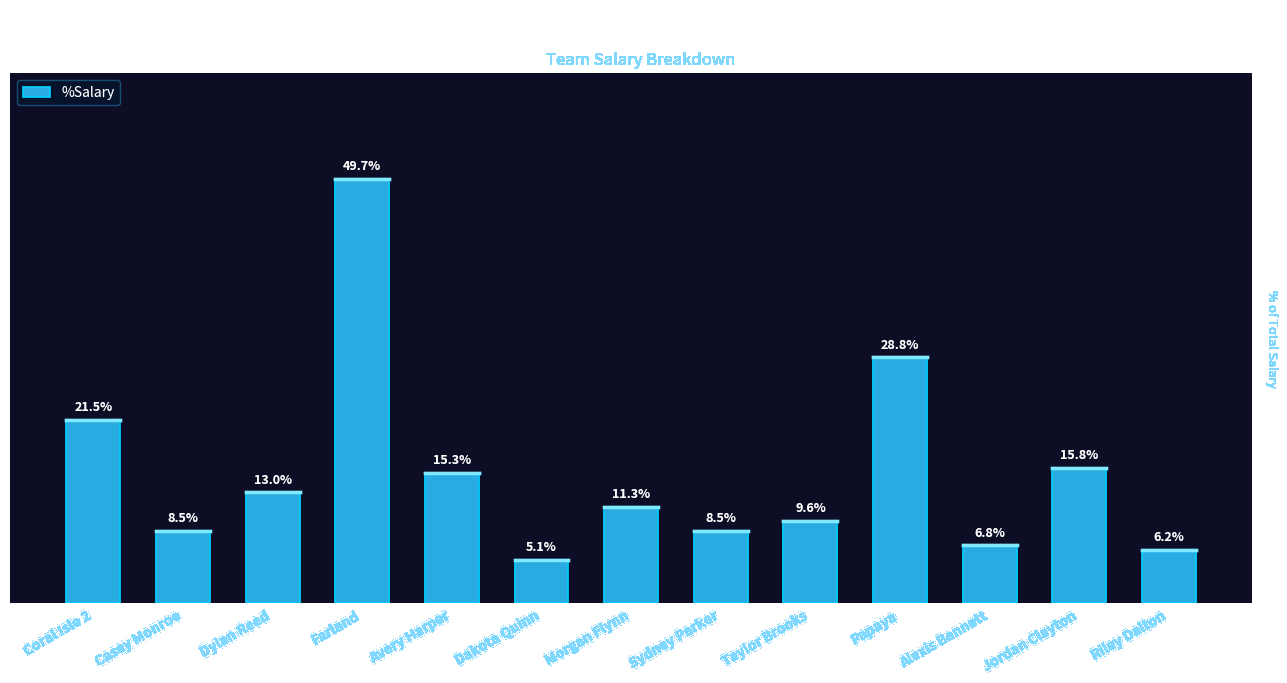

At which label is the value closest to 0?

Dakota Quinn